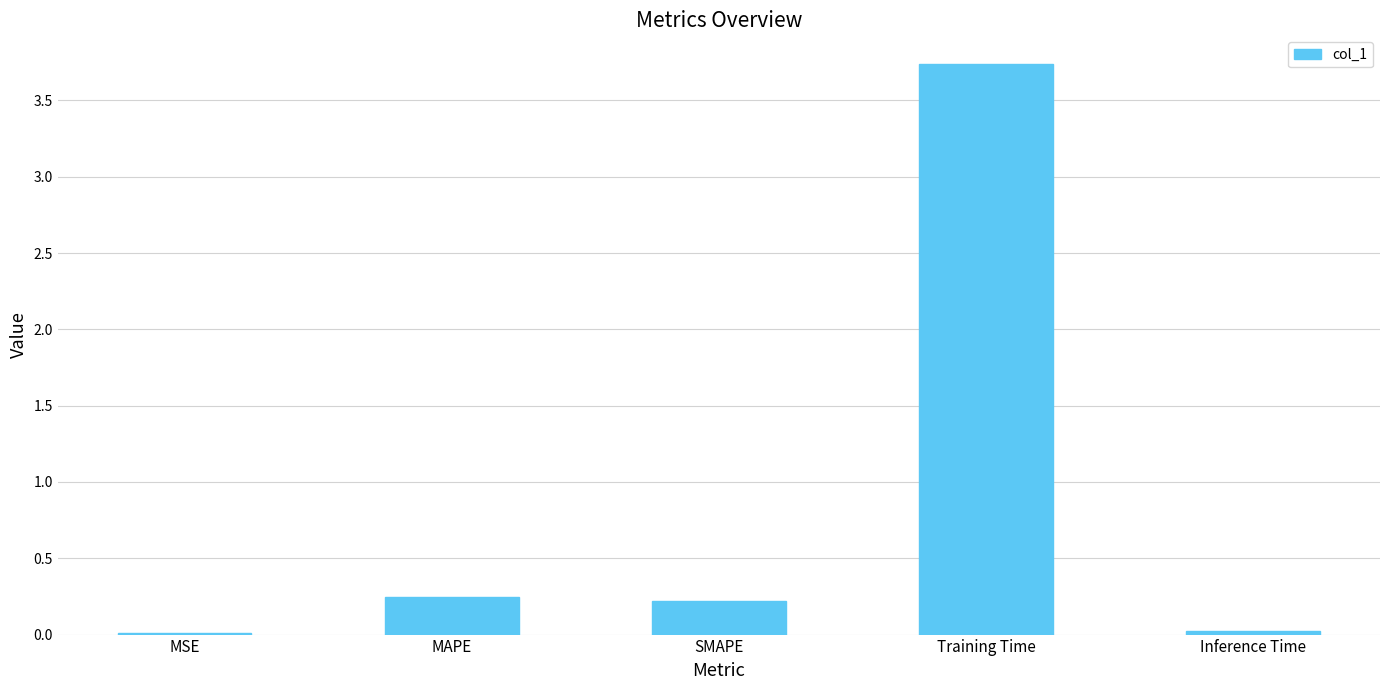

Which category has the highest value across all series?

Training Time